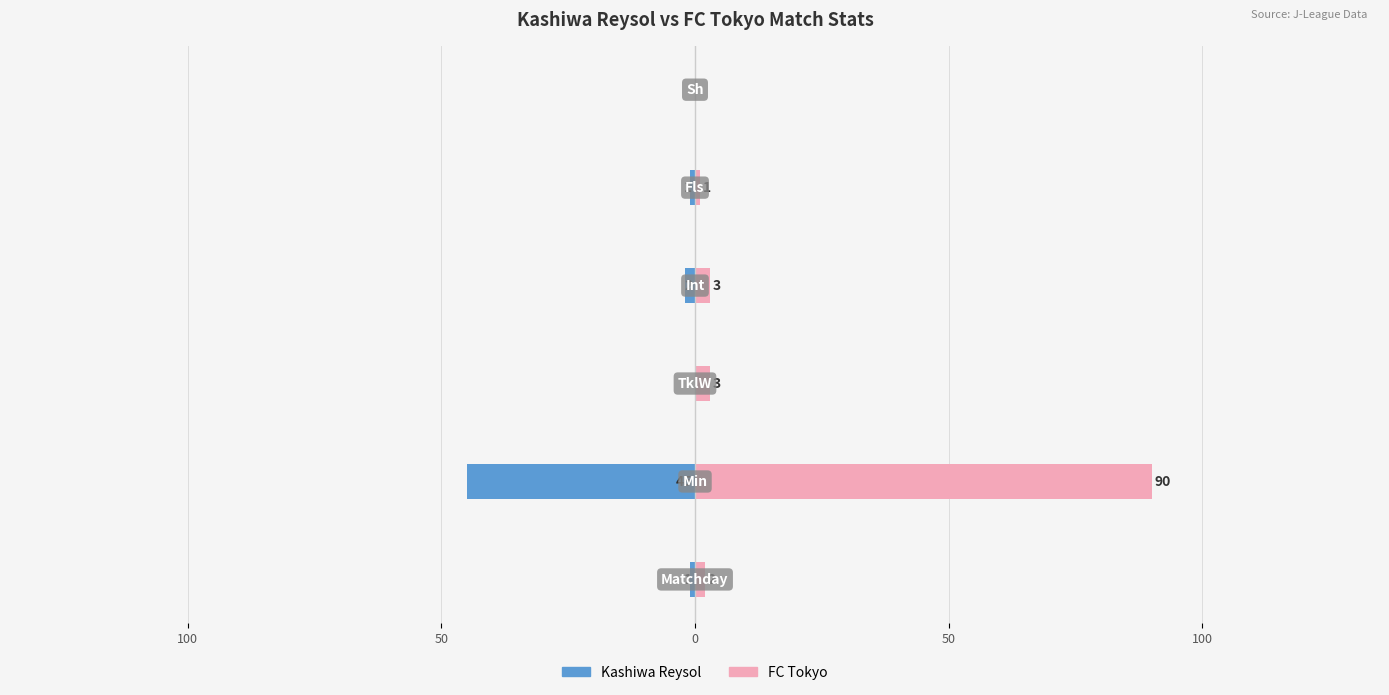

The value of Kashiwa Reysol at 100 is 18. True or false?

False